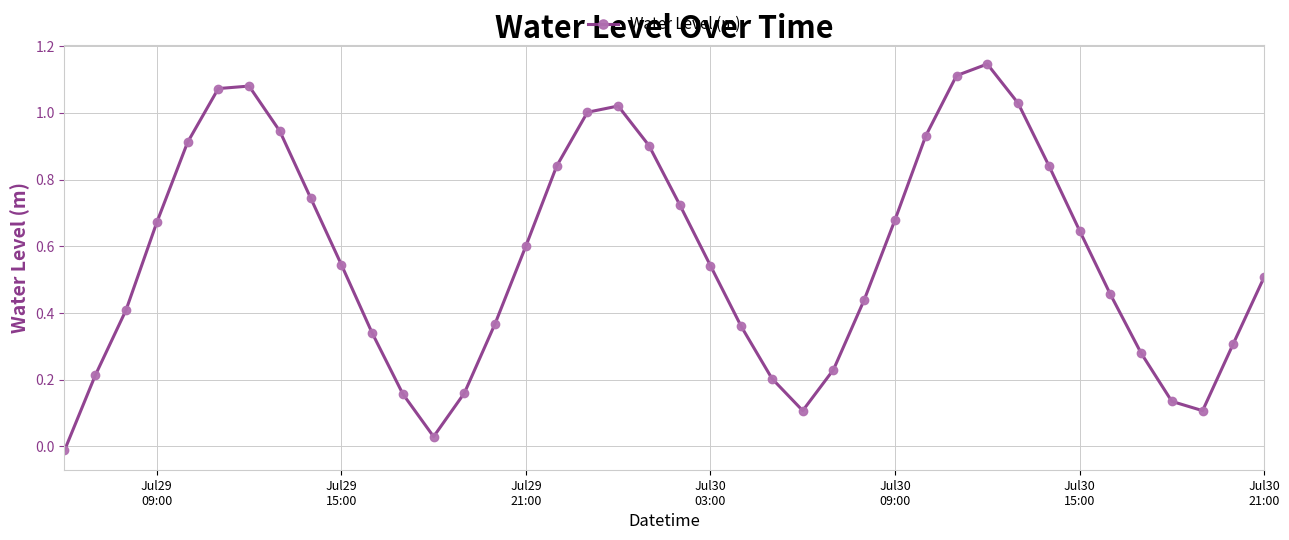

How many positive values are there?

39